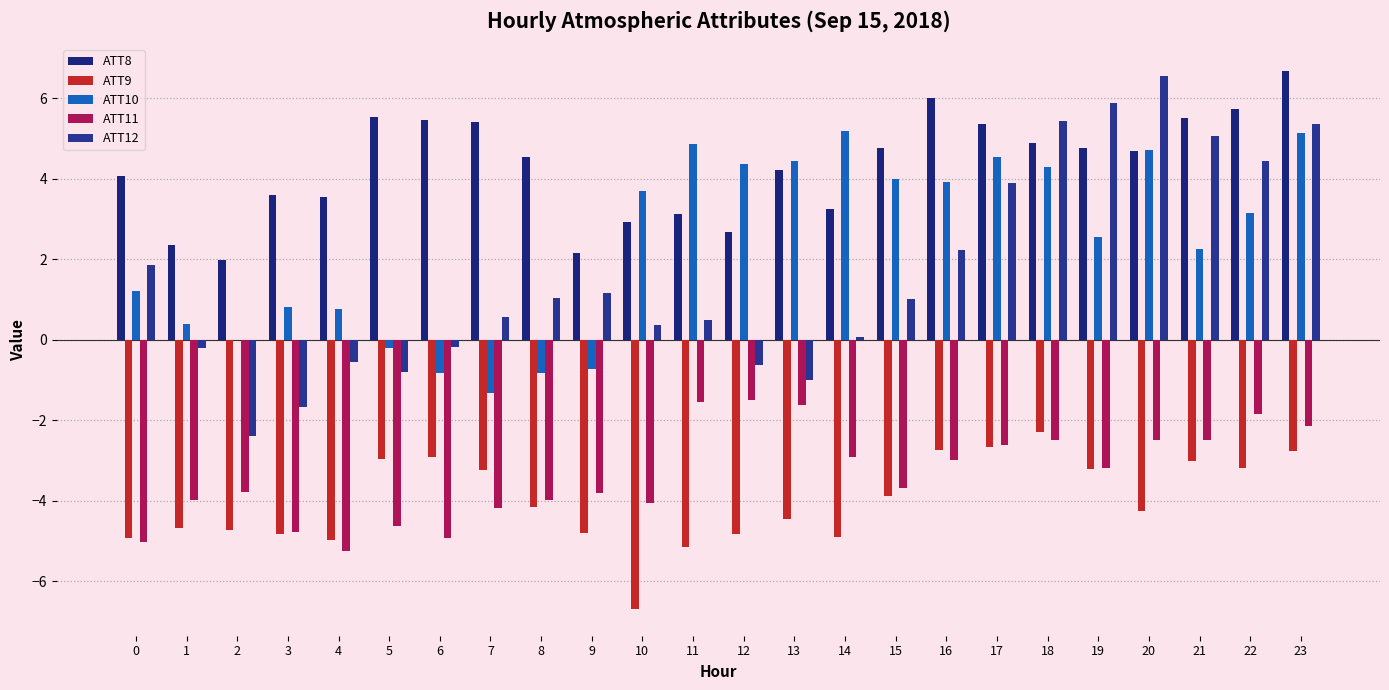

Which series changed the most between 2 and 10?

ATT10